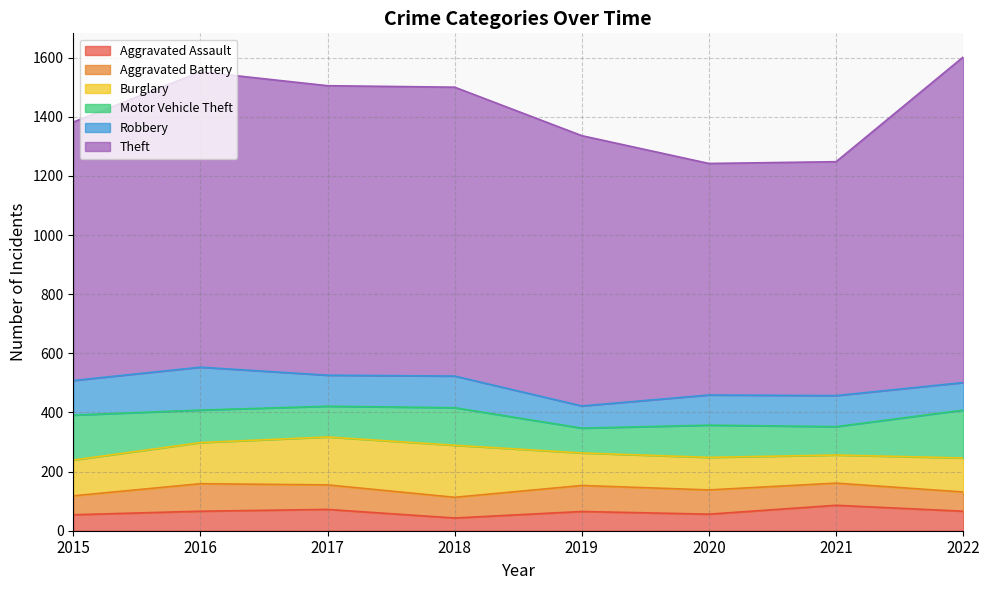

True or false: Aggravated Assault and Robbery intersect in this chart.

False